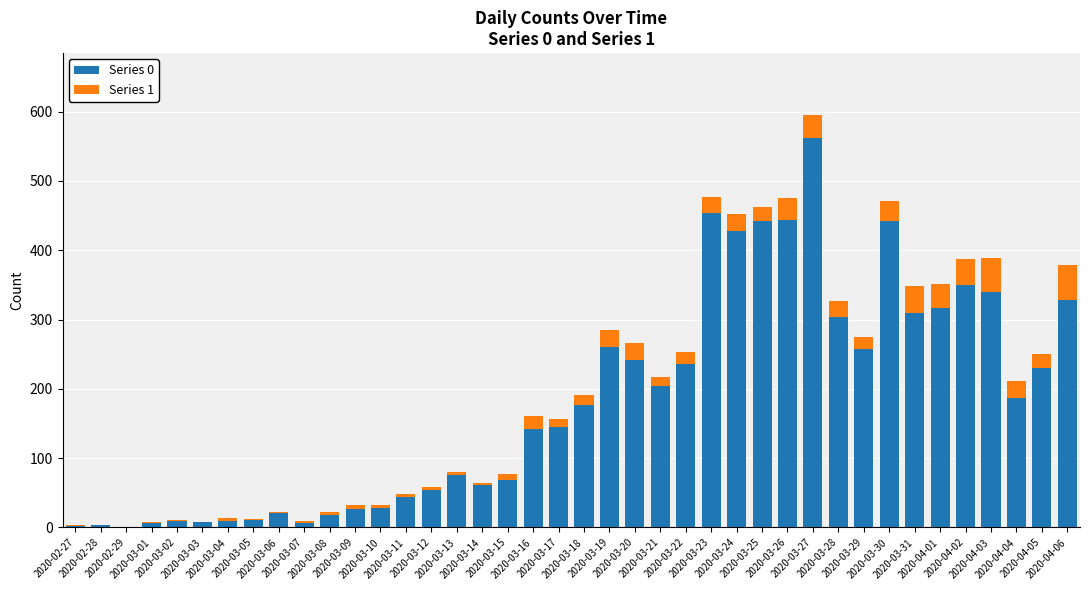

At which category is the sum across all series the highest?

2020-03-27